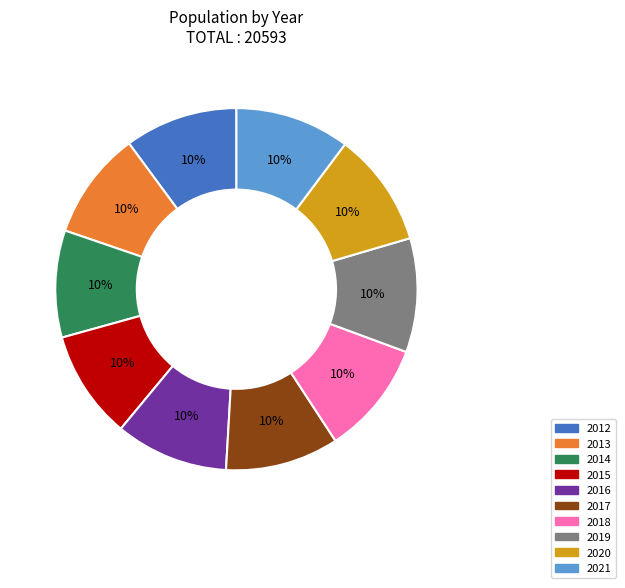

How many slices are in this pie chart?

10